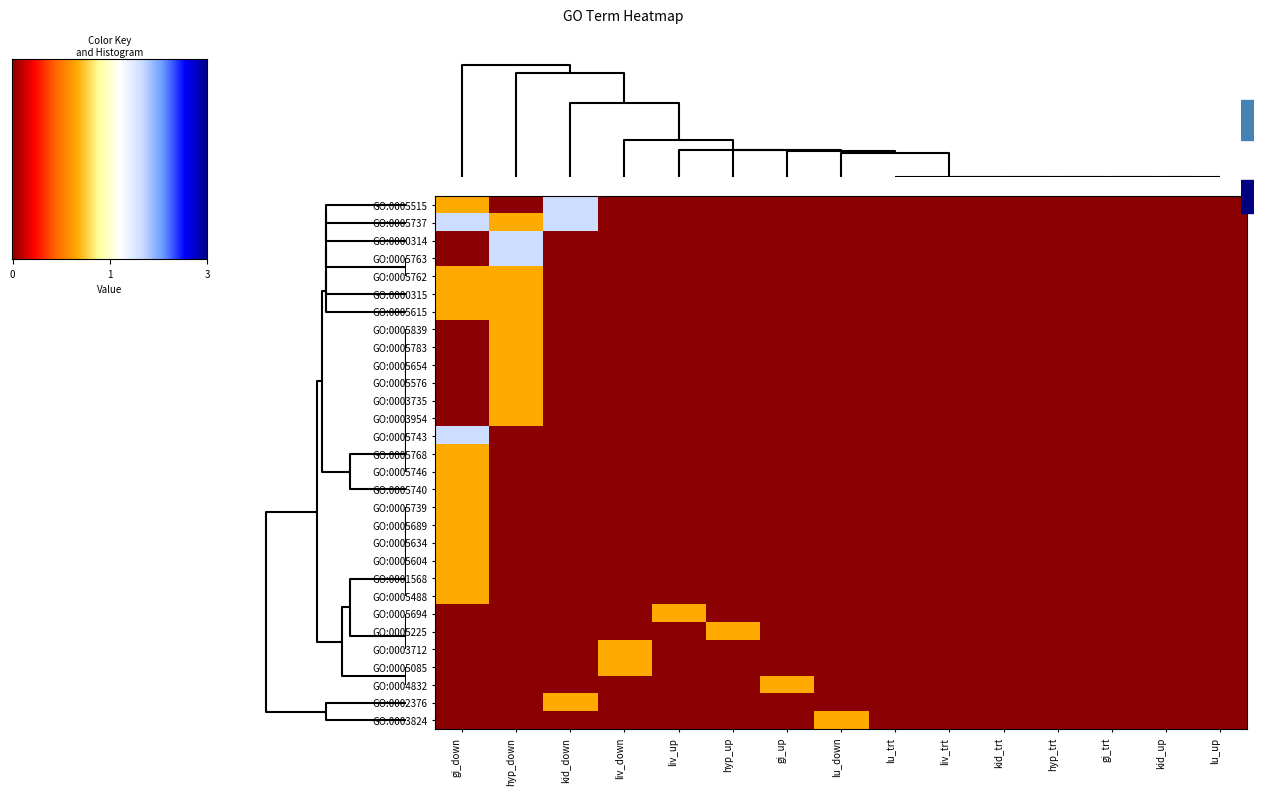

Count the GO:0005488 values in the range 0 to 1.

15